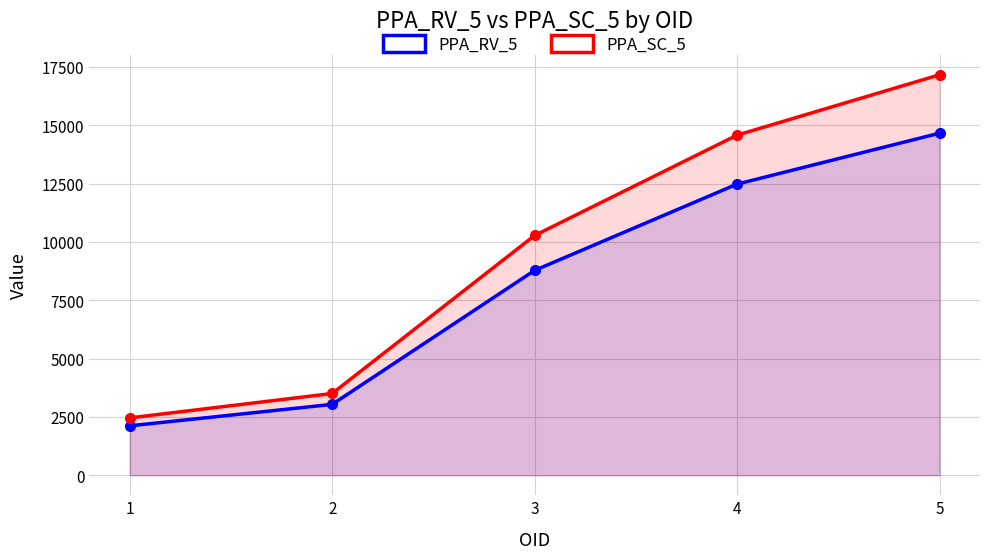

What are all the series names shown in the legend?

PPA_RV_5, PPA_SC_5